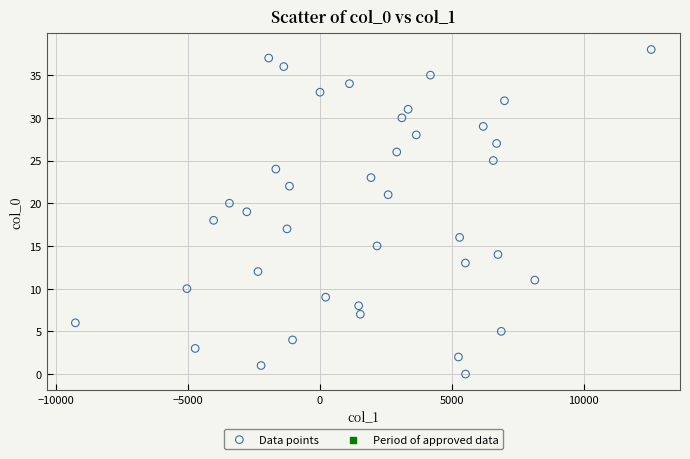

What is the range of Y values (max minus min)?

38